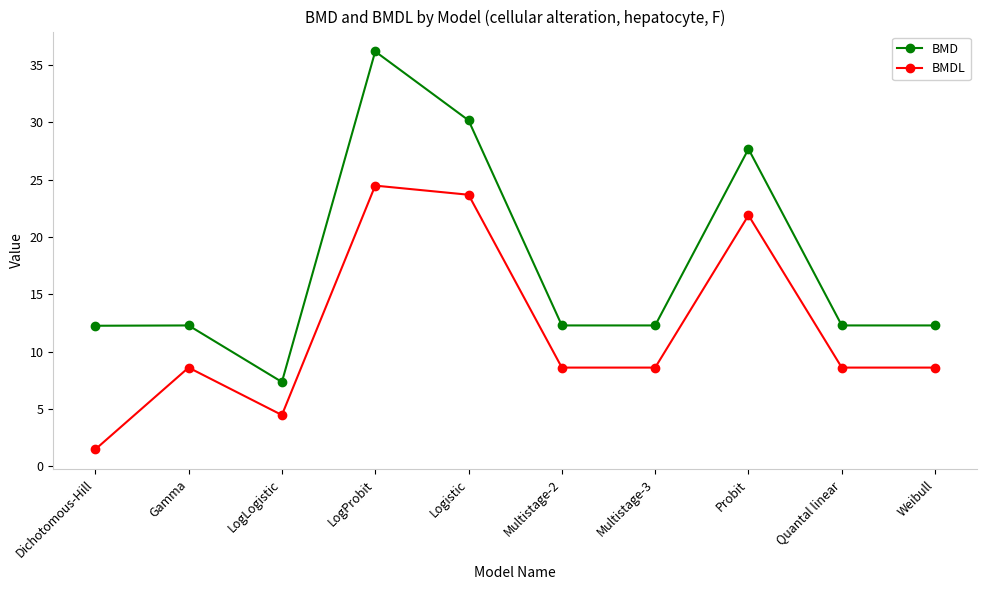

At which category is the sum across all series the highest?

LogProbit